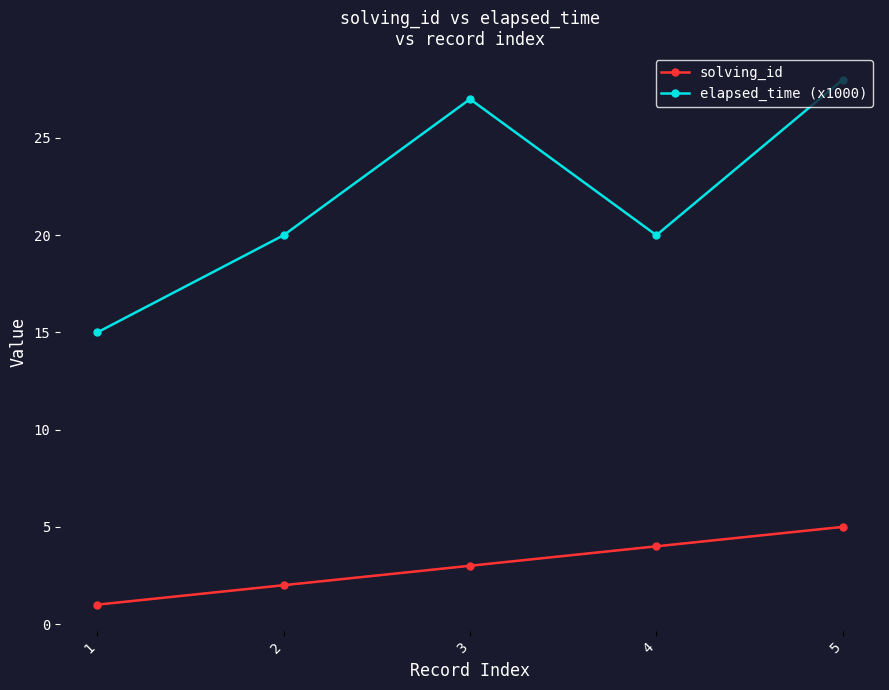

Reading left to right, list all the values displayed in this chart.

solving_id: 1	2	3	4	5
elapsed_time (x1000): 15	20	27	20	28